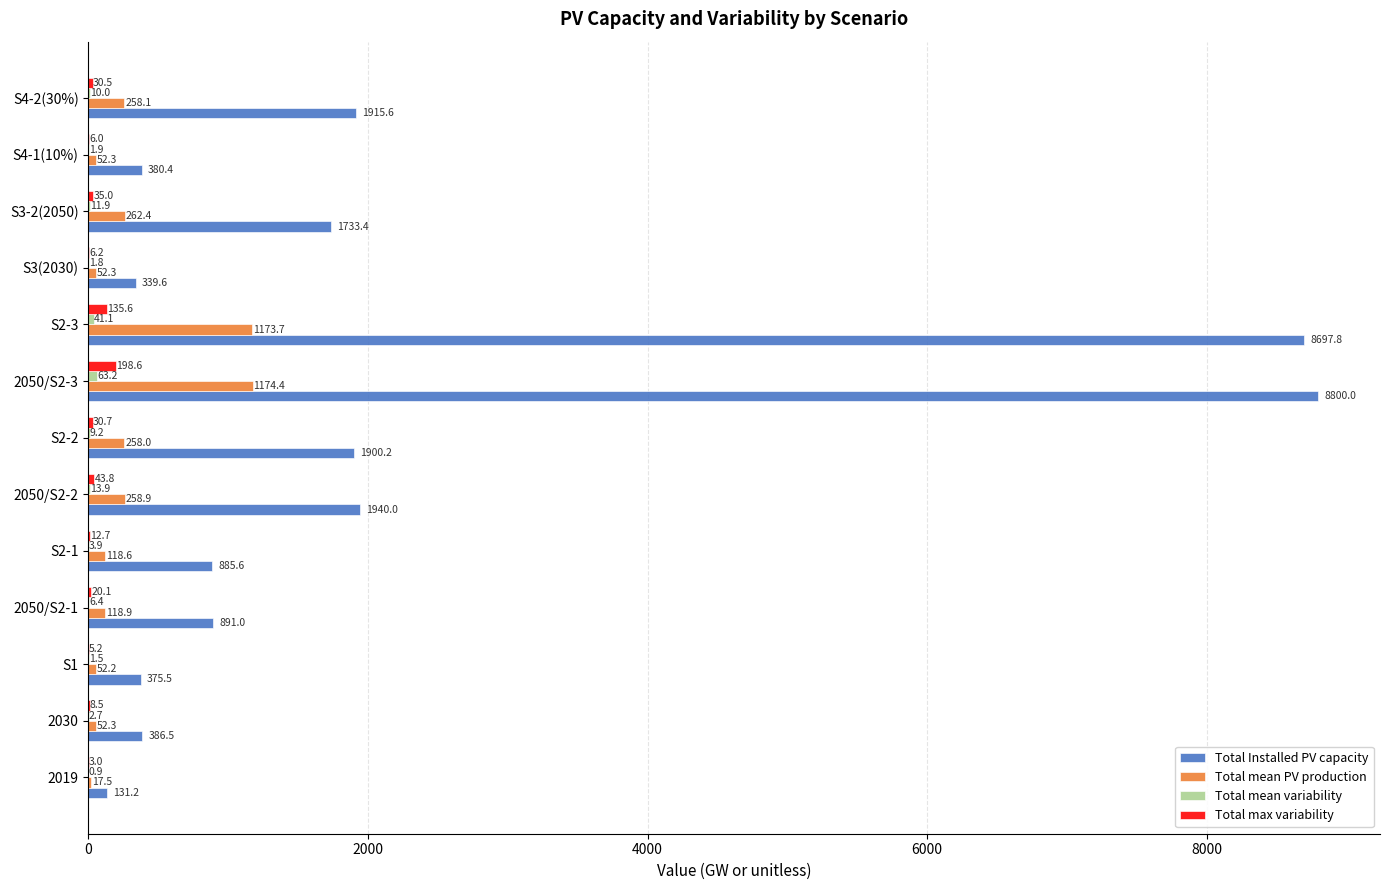

Which category has the highest value across all series?

2050/S2-3